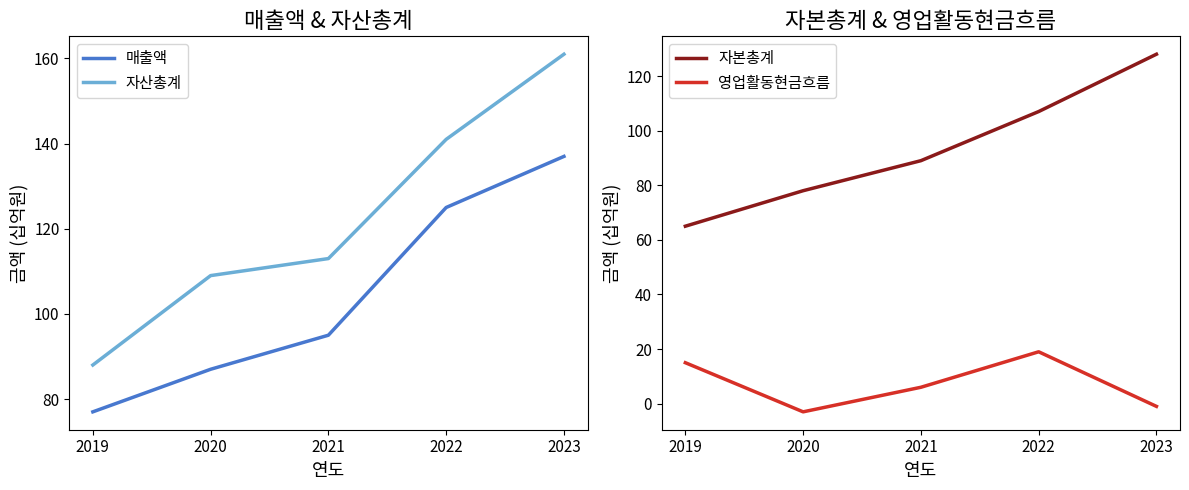

Reading right to left, what are all the values shown in this chart?

매출액: 2023=137	2022=125	2021=95	2020=87	2019=77
자산총계: 2023=161	2022=141	2021=113	2020=109	2019=88
자본총계: 2023=128	2022=107	2021=89	2020=78	2019=65
영업활동현금흐름: 2023=-1	2022=19	2021=6	2020=-3	2019=15